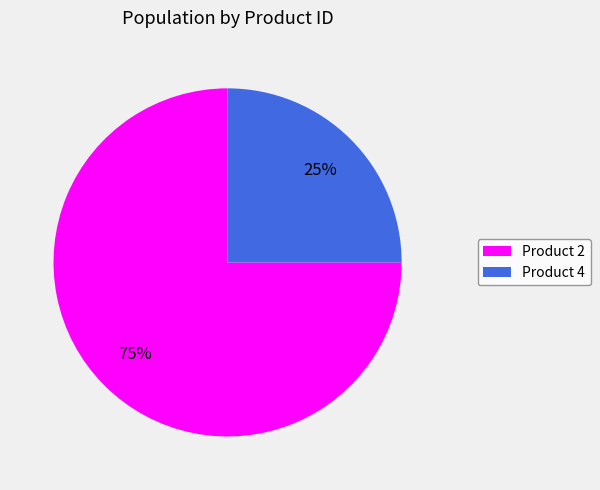

Is there any slice that represents more than half of the pie?

Yes